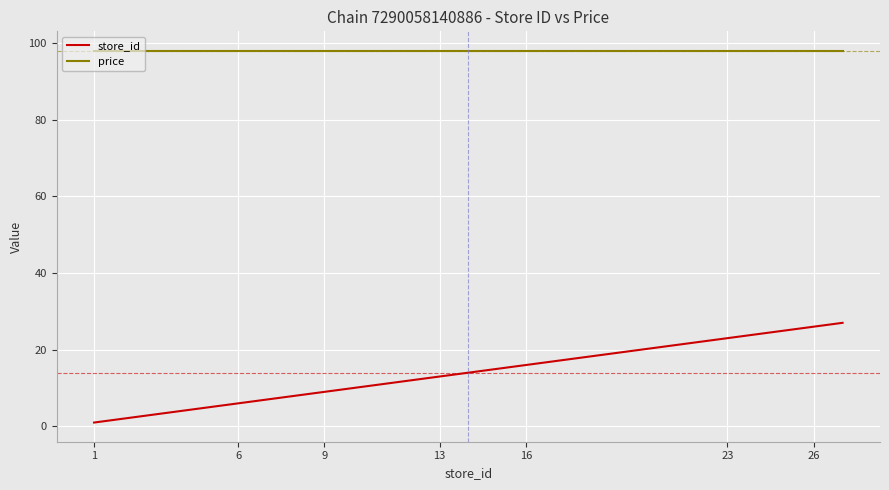

Which series has the largest total across all categories?

price